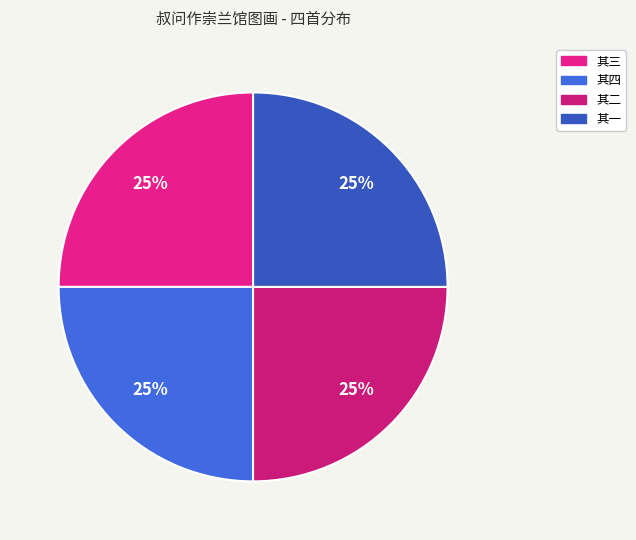

How many slices are in this pie chart?

4